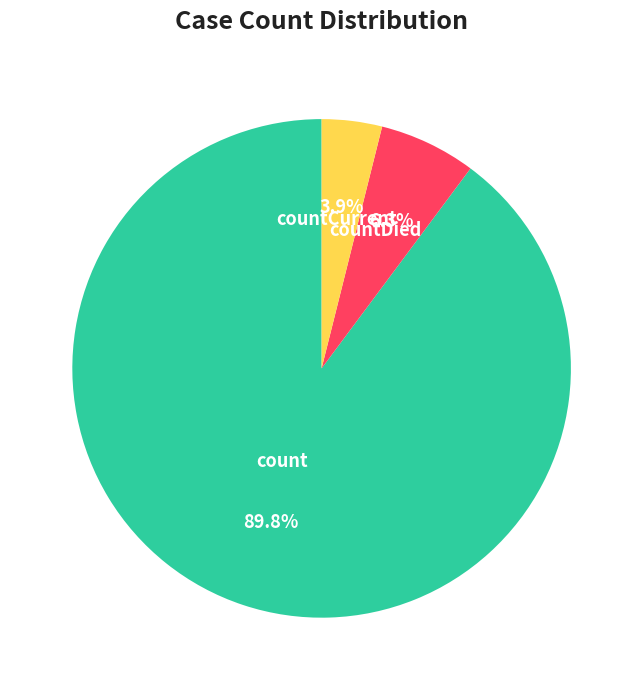

How many slices are in this pie chart?

3